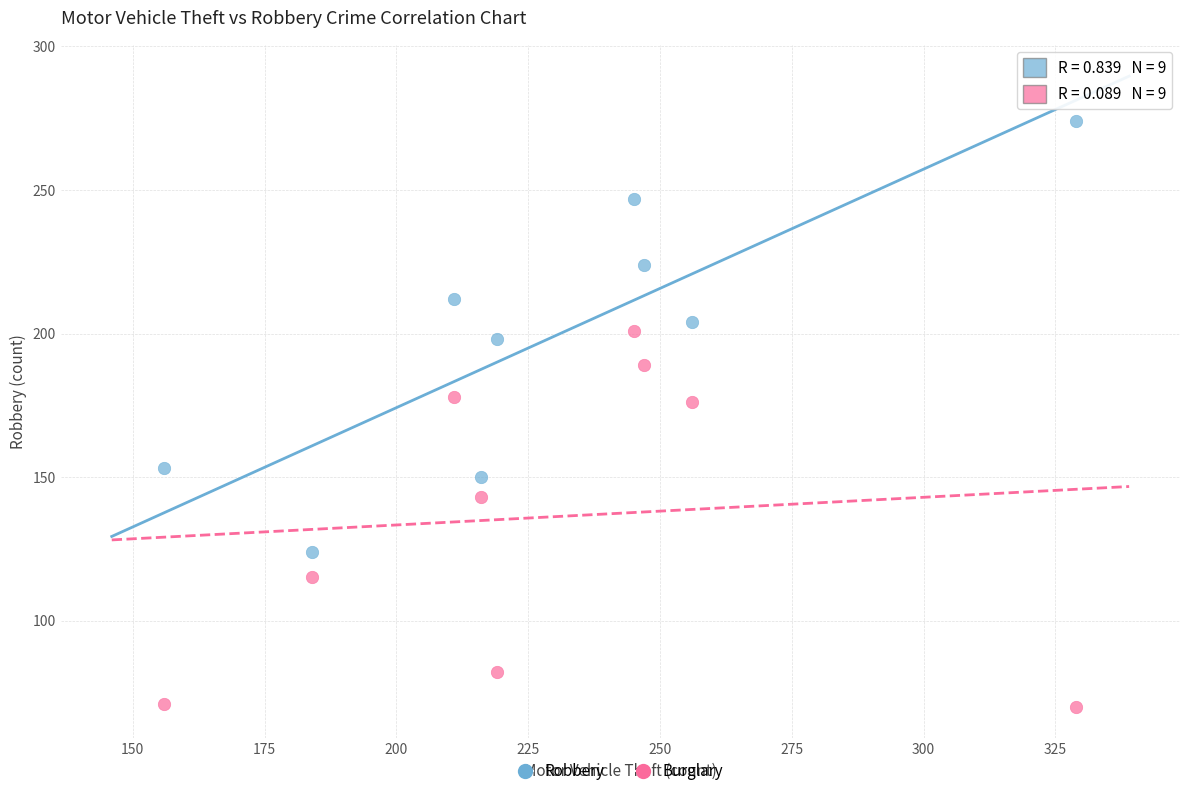

Which series reaches the maximum Y coordinate?

Robbery